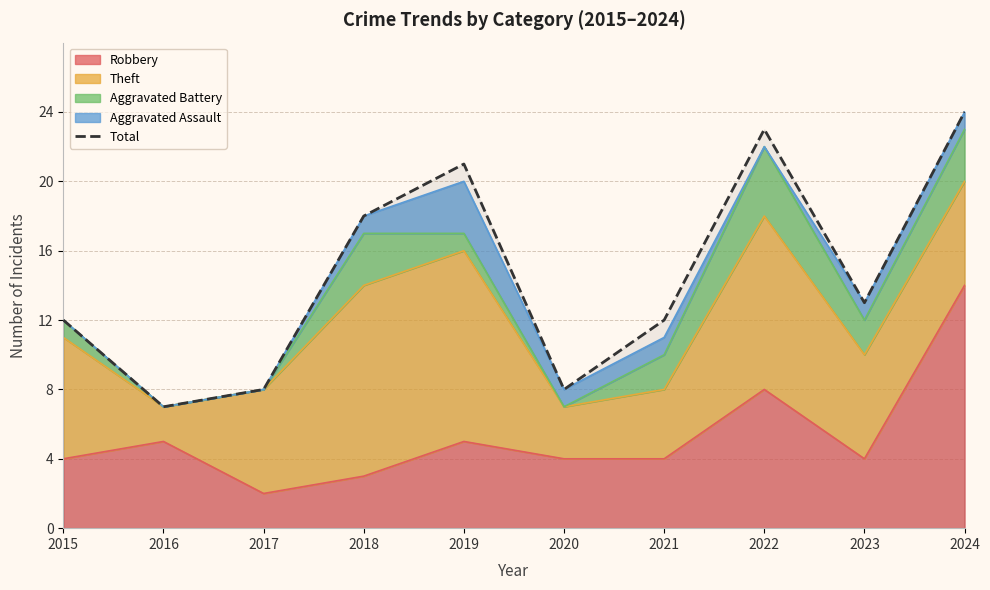

How many data points are above 13?

4